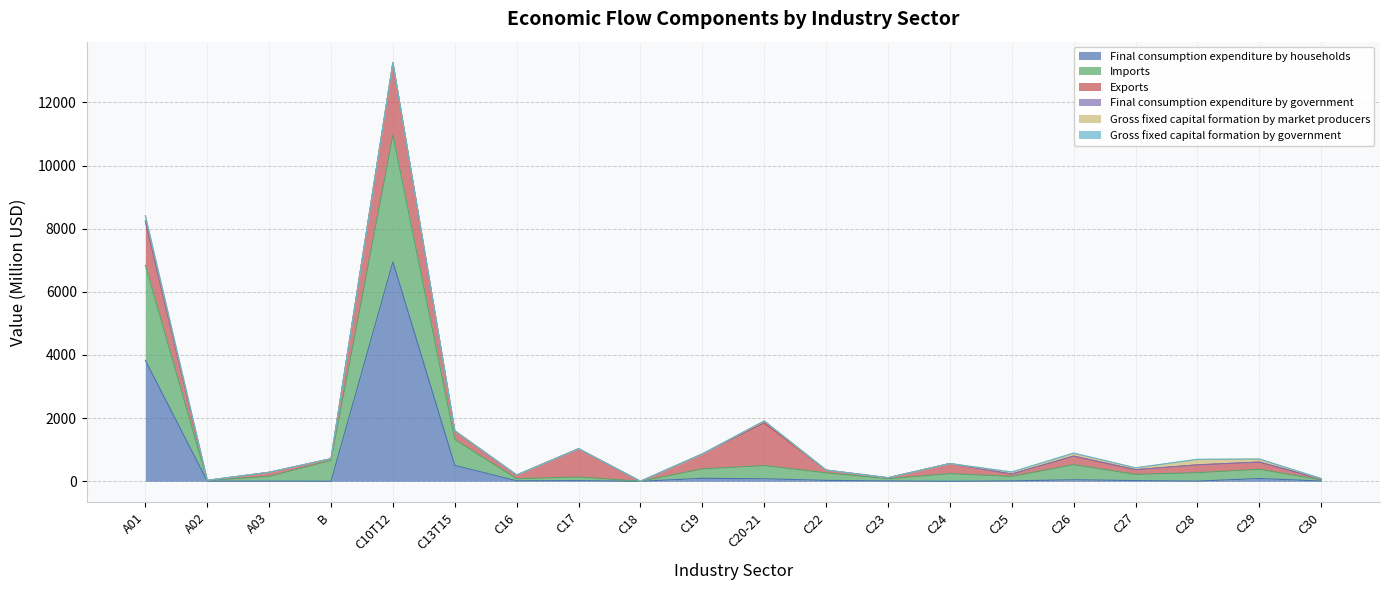

Reading left to right, extract all data points from this chart.

Final consumption expenditure by households: A01=3830.8	A02=4.0	A03=4.9	B=1.9	C10T12=6947.0	C13T15=503.1	C16=15.5	C17=21.8	C18=0.0	C19=94.5	C20-21=79.5	C22=28.5	C23=10.5	C24=0.3	C25=13.1	C26=47.5	C27=22.5	C28=5.2	C29=88.2	C30=6.9
Imports: A01=3010.2	A02=21.0	A03=150.6	B=659.2	C10T12=4018.1	C13T15=819.9	C16=64.7	C17=113.1	C18=0.2	C19=299.0	C20-21=417.3	C22=239.8	C23=70.3	C24=241.5	C25=140.6	C26=478.1	C27=195.9	C28=267.1	C29=292.2	C30=38.3
Exports: A01=1402.2	A02=2.6	A03=128.5	B=52.5	C10T12=2289.5	C13T15=274.1	C16=117.2	C17=894.7	C18=0.1	C19=471.4	C20-21=1348.2	C22=84.0	C23=31.2	C24=320.2	C25=74.8	C26=271.3	C27=148.2	C28=247.1	C29=227.0	C30=25.7
Final consumption expenditure by government: A01=0.0	A02=0.0	A03=0.0	B=0.0	C10T12=5.9	C13T15=0.0	C16=0.0	C17=2.3	C18=0.0	C19=0.0	C20-21=63.4	C22=2.2	C23=0.0	C24=0.0	C25=0.0	C26=0.0	C27=0.0	C28=0.0	C29=0.0	C30=0.0
Gross fixed capital formation by market producers: A01=170.0	A02=4.5	A03=0.0	B=3.0	C10T12=0.0	C13T15=0.0	C16=0.0	C17=0.0	C18=0.0	C19=0.0	C20-21=0.0	C22=0.0	C23=0.0	C24=0.0	C25=58.6	C26=81.8	C27=57.0	C28=166.6	C29=94.6	C30=9.1
Gross fixed capital formation by government: A01=0.0	A02=0.0	A03=0.0	B=0.0	C10T12=0.0	C13T15=0.0	C16=0.0	C17=0.0	C18=0.0	C19=0.0	C20-21=0.0	C22=0.0	C23=0.0	C24=0.0	C25=8.2	C26=17.2	C27=2.0	C28=11.3	C29=3.2	C30=9.4